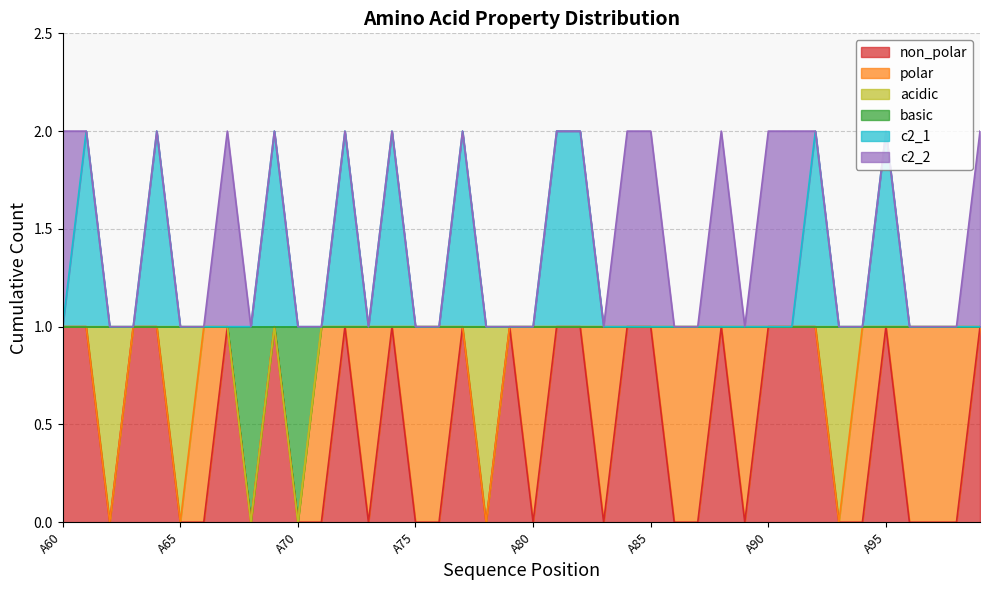

The value of c2_1 at A84 is 1. True or false?

True